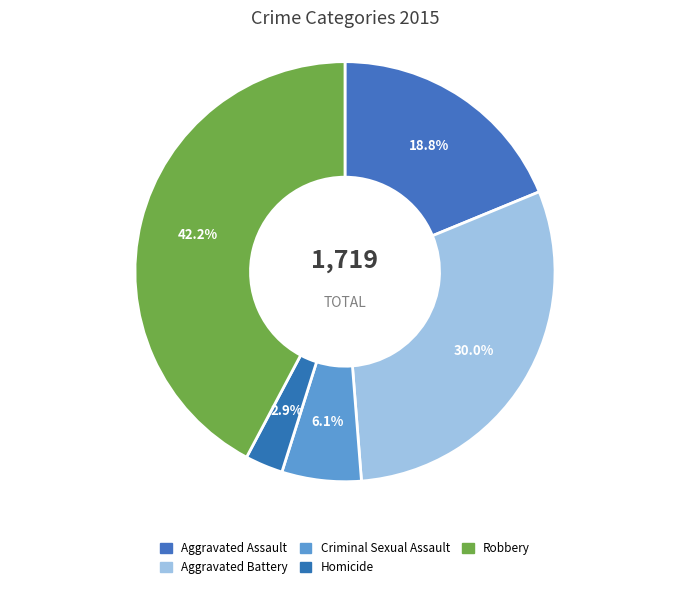

To the nearest percent, what percentage of the pie is Criminal Sexual Assault?

6%